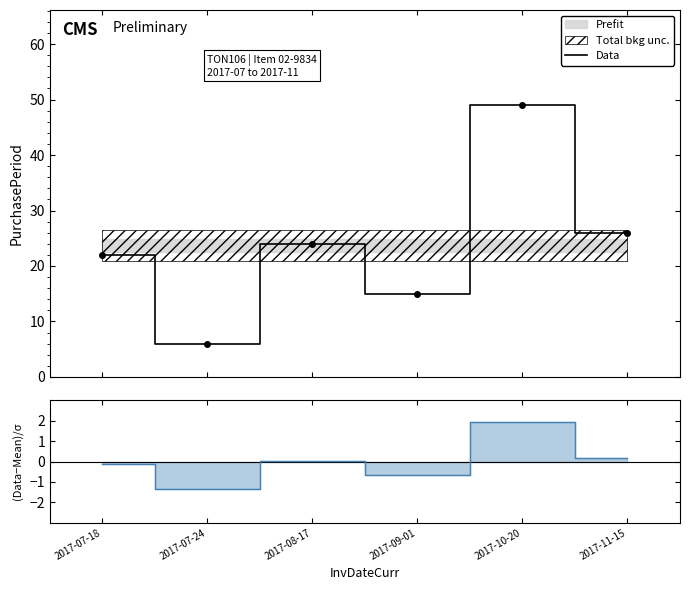

What value does the data have at 2017-10-20, to the nearest 10?

50